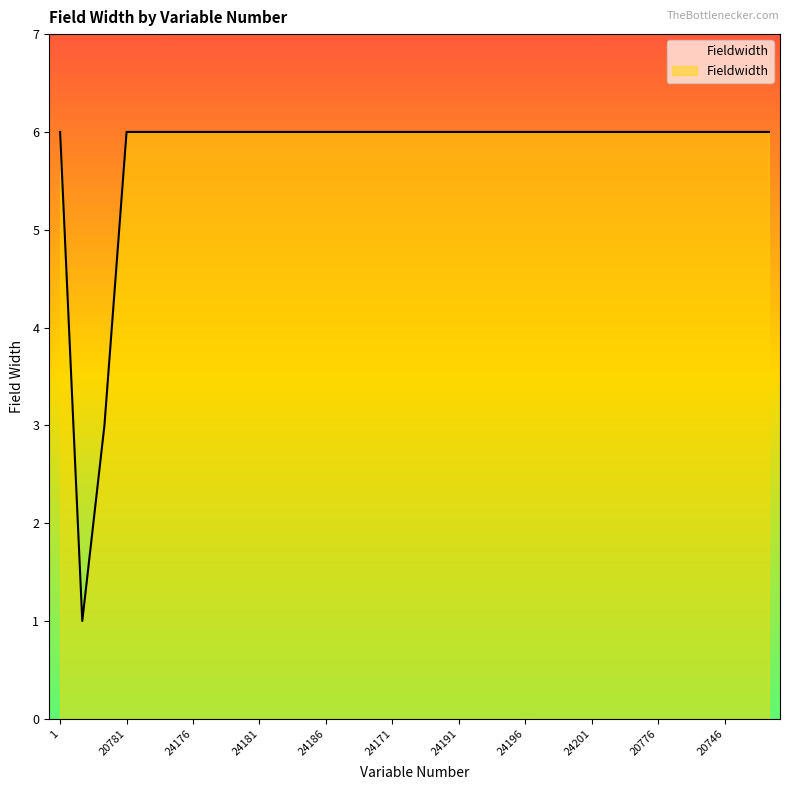

What is the difference between the maximum and minimum values?

5